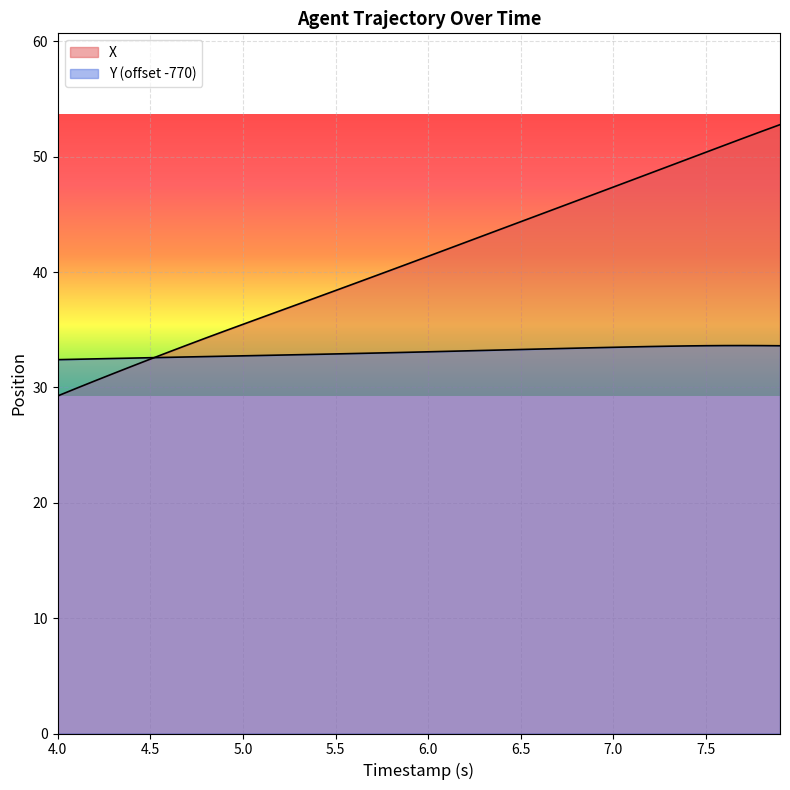

Reading right to left, transcribe all the data shown in this chart.

X: 52.8	52.2	51.6	51.0	50.4	49.8	49.2	48.6	48.0	47.4	46.8	46.2	45.6	45.0	44.4	43.8	43.2	42.6	42.0	41.4	40.8	40.2	39.6	39.0	38.4	37.8	37.2	36.6	36.1	35.5	34.9	34.3	33.7	33.1	32.5	31.8	31.2	30.6	29.9	29.3
Y: 33.6	33.6	33.6	33.6	33.6	33.6	33.6	33.5	33.5	33.5	33.4	33.4	33.4	33.3	33.3	33.2	33.2	33.2	33.1	33.1	33.0	33.0	33.0	32.9	32.9	32.9	32.8	32.8	32.8	32.7	32.7	32.7	32.6	32.6	32.6	32.5	32.5	32.5	32.4	32.4